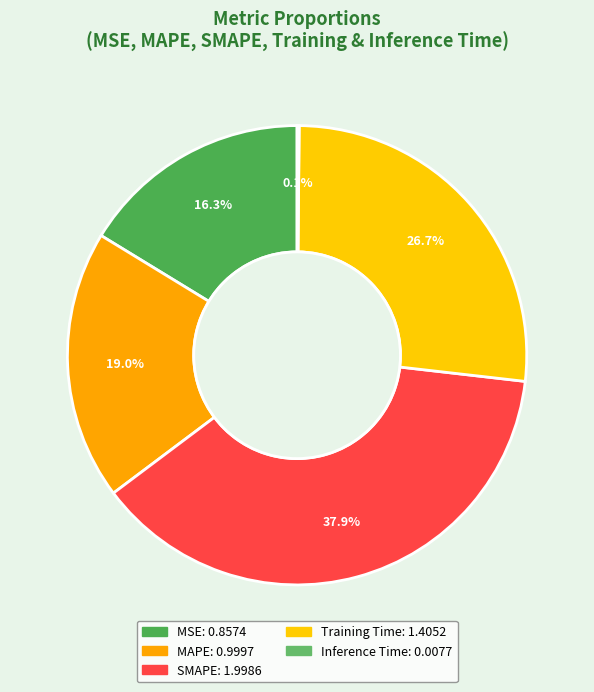

True or false: Training Time accounts for 33% of the total.

False